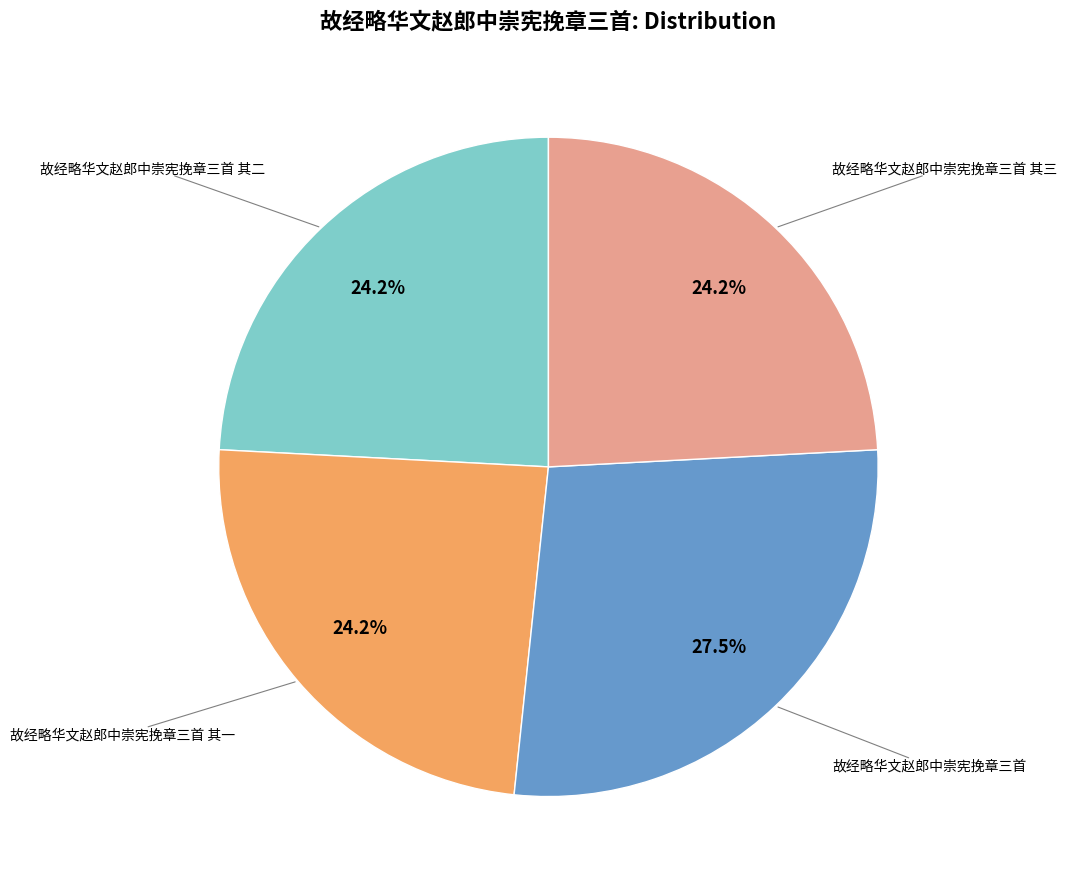

Does 故经略华文赵郎中崇宪挽章三首 其二 account for over 50% of the chart?

No